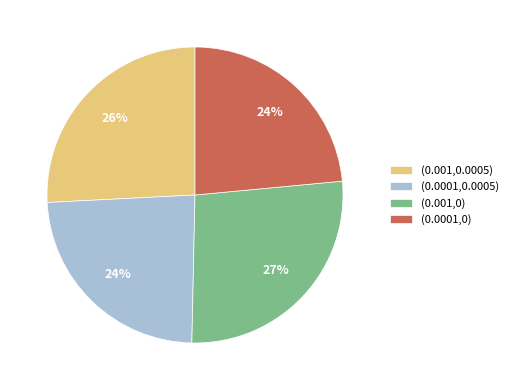

To the nearest percent, what is the difference between the largest and smallest slice percentages?

3%